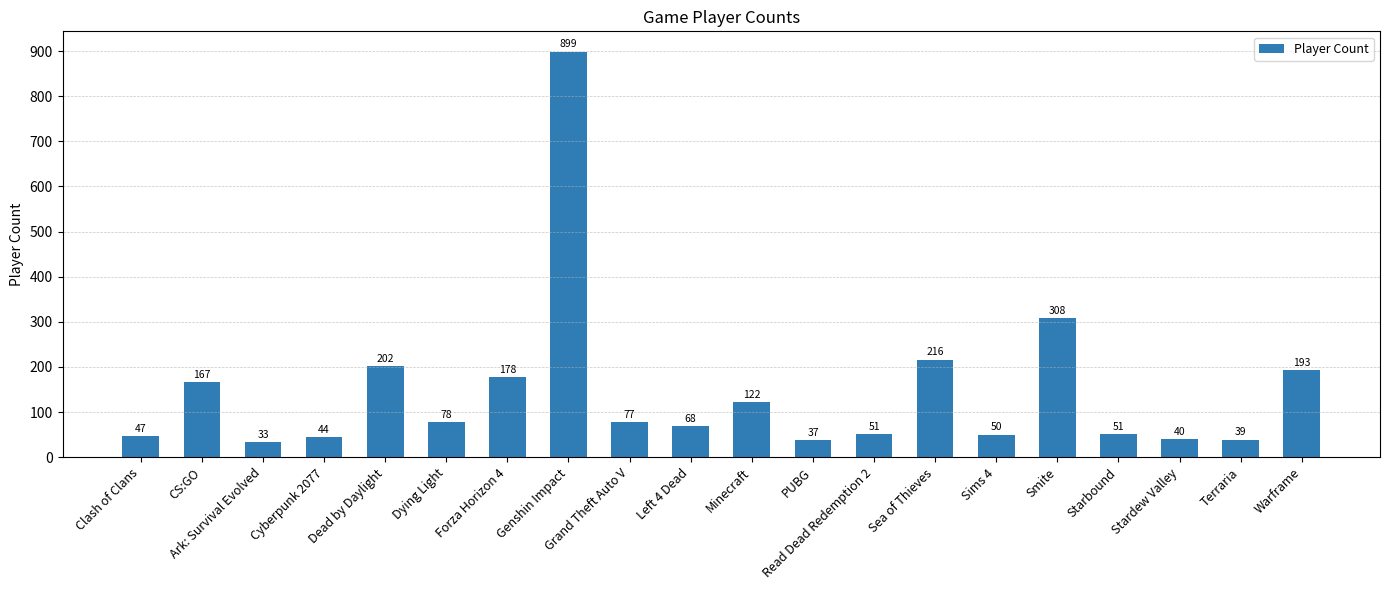

What is the average value?

145